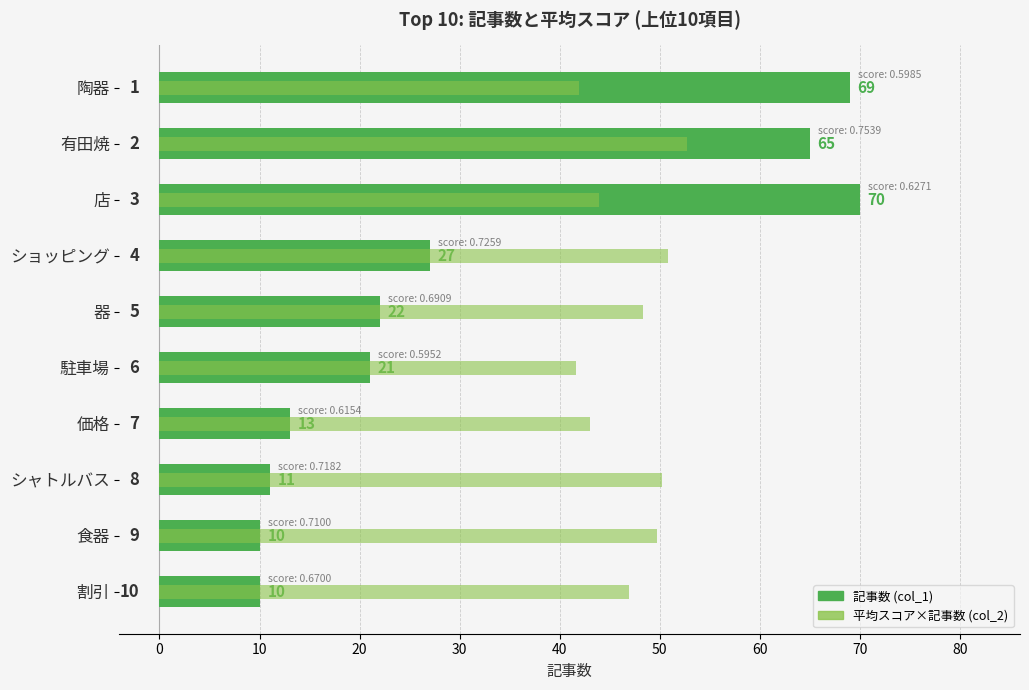

List the series in order of their peak value, lowest first.

平均スコア (col_2), 記事数 (col_1)